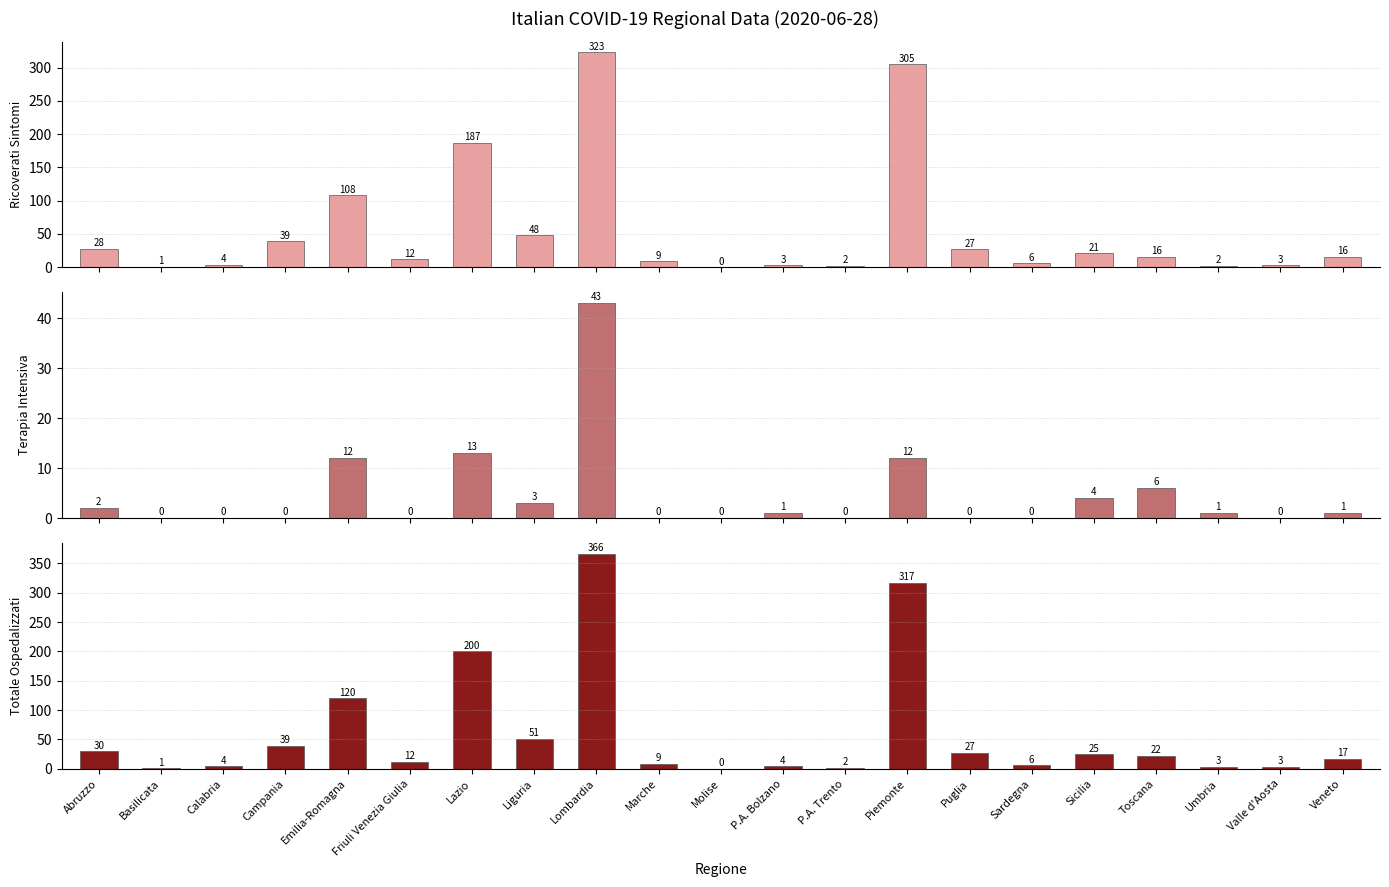

Count the number of data series in this chart.

3